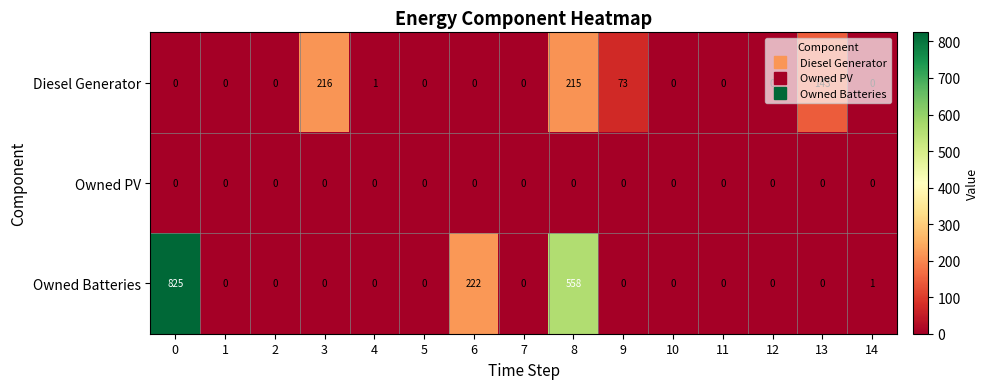

Where is Diesel Generator nearest to the value 108?

9